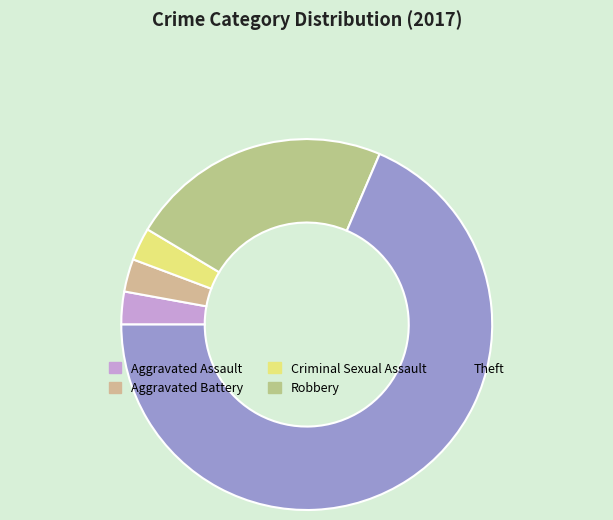

Approximately how many times larger is the value at Robbery compared to Theft?

0.3